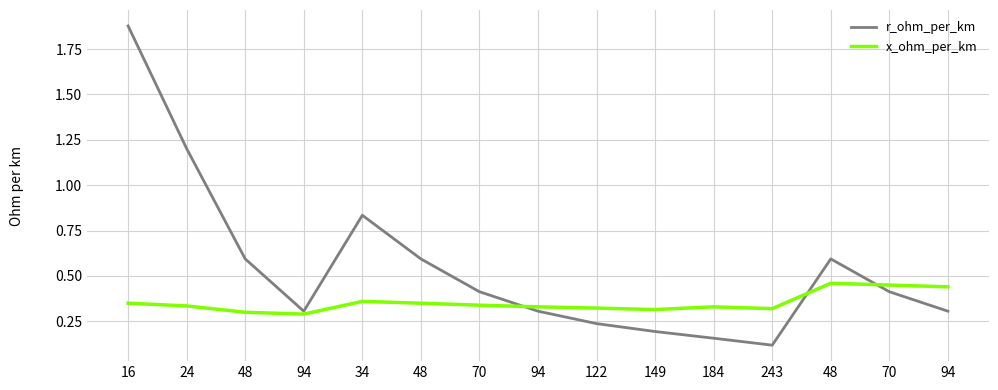

What are all the series names shown in the legend?

r_ohm_per_km, x_ohm_per_km